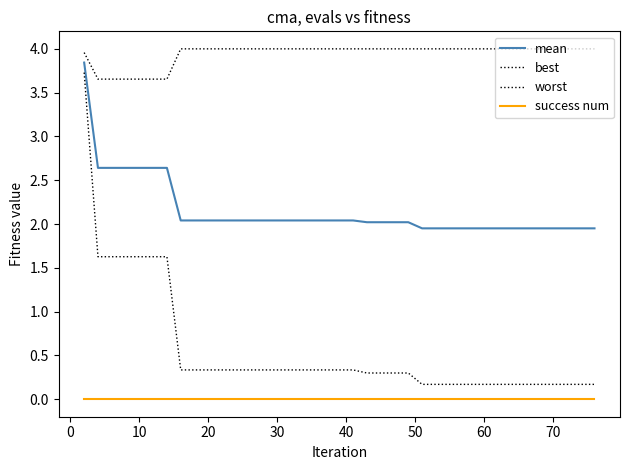

Does the chart display data point markers on the line(s)?

No